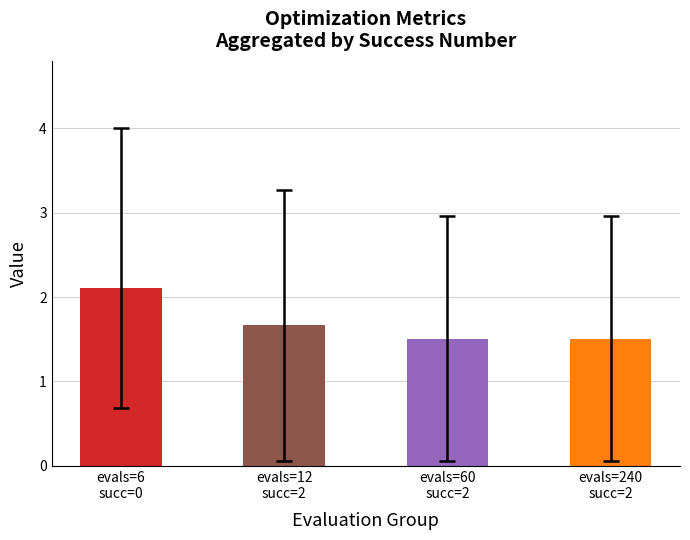

What is the maximum value shown in the chart?

2.1